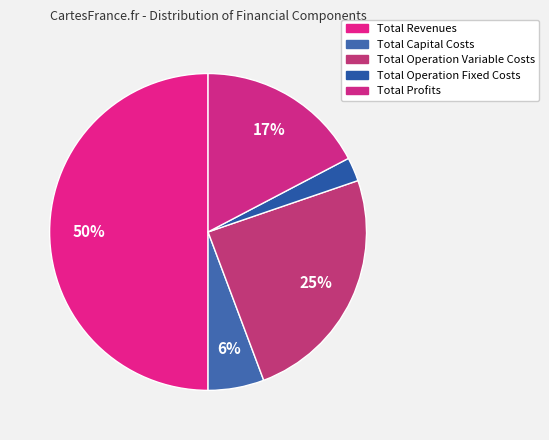

To the nearest percent, what portion does Total Operation Fixed Costs represent?

2%